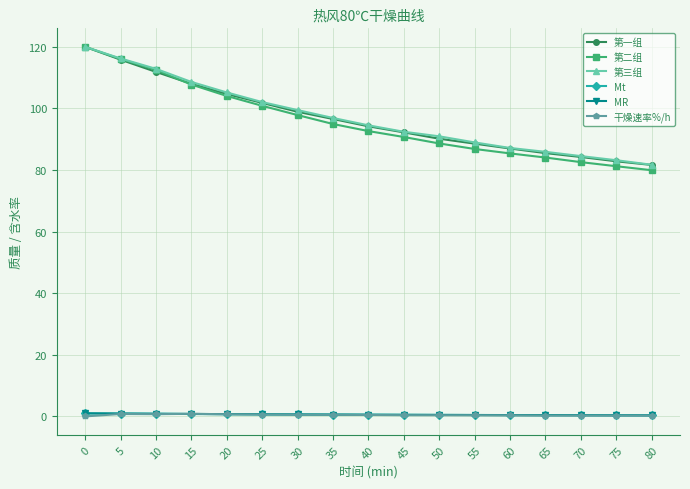

True or false: 第二组 and MR cross at least once.

False